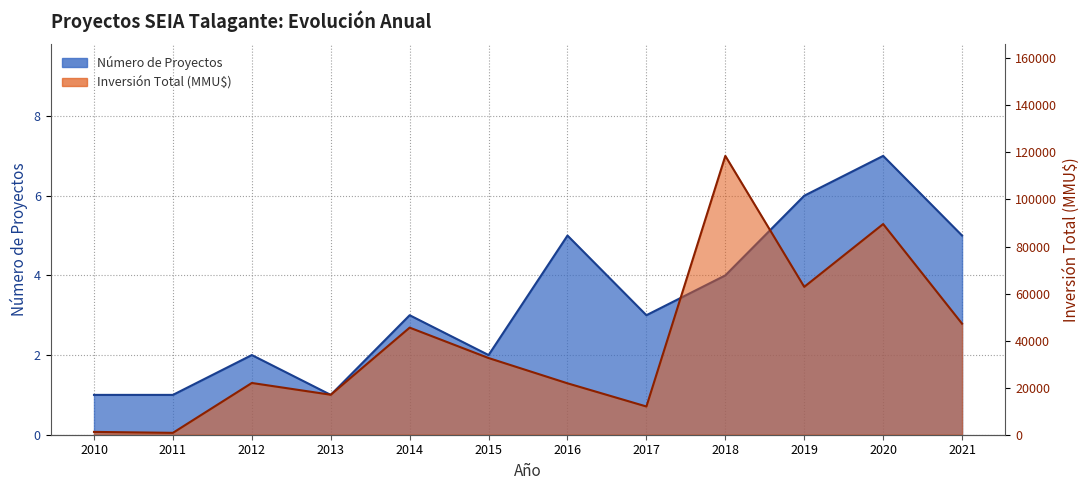

How many series are shown in this chart?

2